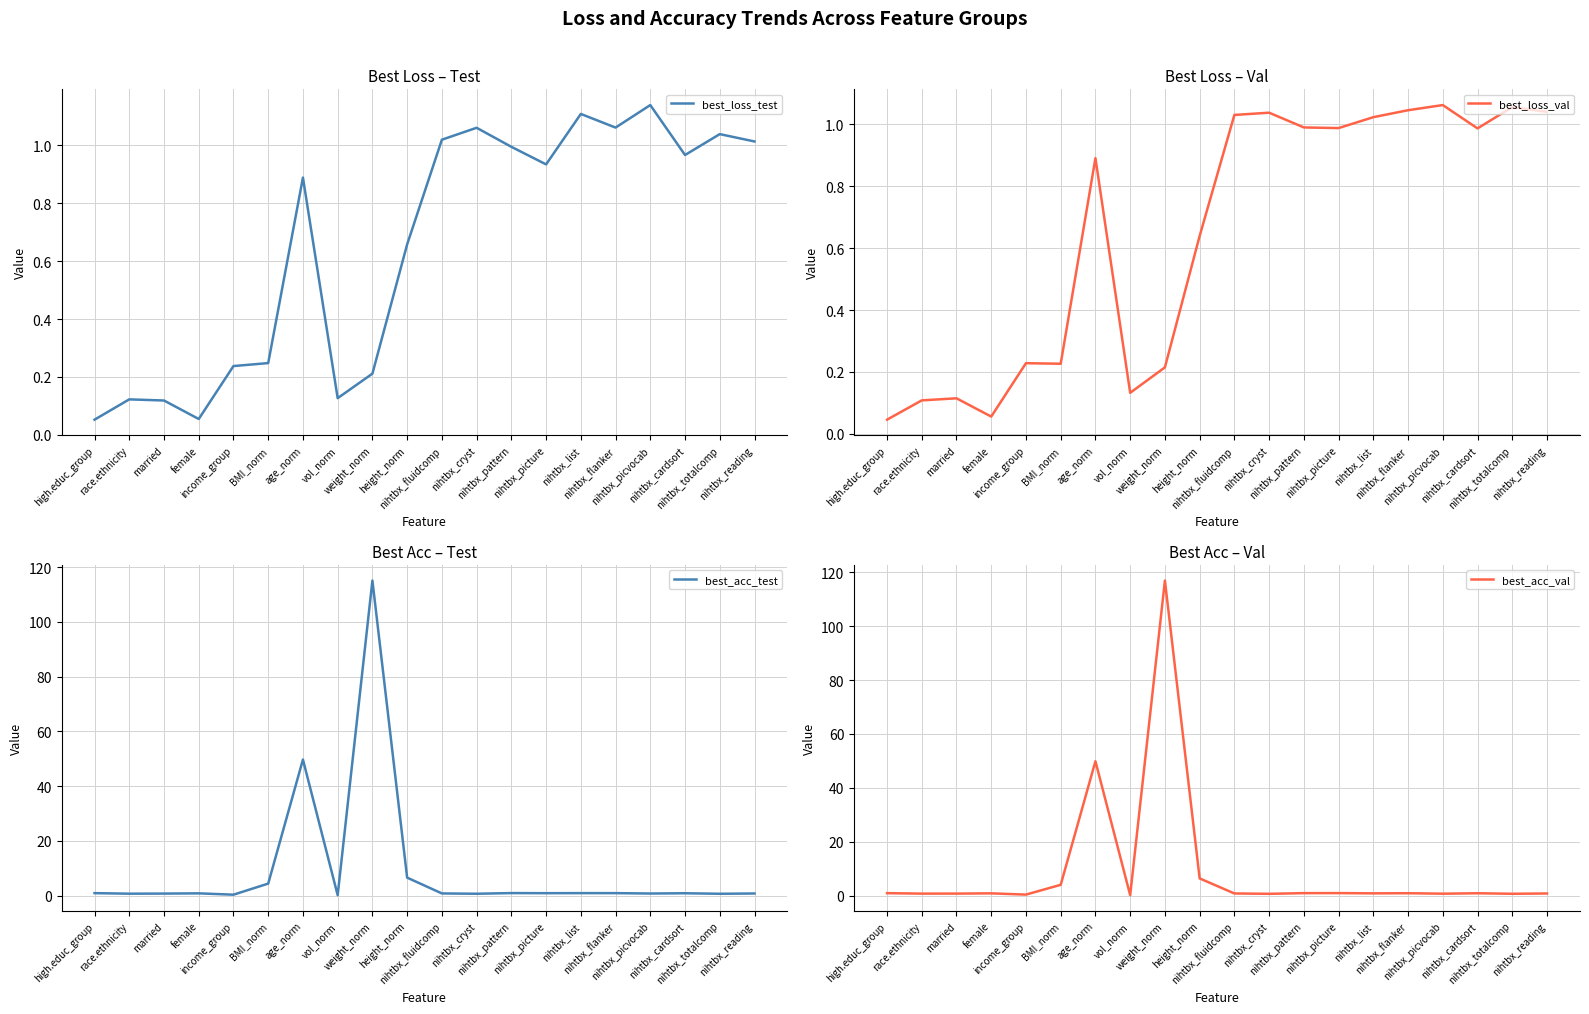

Reading right to left, list all the values displayed in this chart.

best_loss_test: nihtbx_reading=1.0	nihtbx_totalcomp=1.0	nihtbx_cardsort=1.0	nihtbx_picvocab=1.1	nihtbx_flanker=1.1	nihtbx_list=1.1	nihtbx_picture=0.9	nihtbx_pattern=1.0	nihtbx_cryst=1.1	nihtbx_fluidcomp=1.0	height_norm=0.7	weight_norm=0.2	vol_norm=0.1	age_norm=0.9	BMI_norm=0.2	income_group=0.2	female=0.1	married=0.1	race.ethnicity=0.1	high.educ_group=0.1
best_loss_val: nihtbx_reading=1.0	nihtbx_totalcomp=1.1	nihtbx_cardsort=1.0	nihtbx_picvocab=1.1	nihtbx_flanker=1.0	nihtbx_list=1.0	nihtbx_picture=1.0	nihtbx_pattern=1.0	nihtbx_cryst=1.0	nihtbx_fluidcomp=1.0	height_norm=0.6	weight_norm=0.2	vol_norm=0.1	age_norm=0.9	BMI_norm=0.2	income_group=0.2	female=0.1	married=0.1	race.ethnicity=0.1	high.educ_group=0.0
best_acc_test: nihtbx_reading=0.7	nihtbx_totalcomp=0.6	nihtbx_cardsort=0.8	nihtbx_picvocab=0.7	nihtbx_flanker=0.9	nihtbx_list=0.9	nihtbx_picture=0.9	nihtbx_pattern=0.9	nihtbx_cryst=0.7	nihtbx_fluidcomp=0.8	height_norm=6.5	weight_norm=115.0	vol_norm=0.1	age_norm=49.7	BMI_norm=4.4	income_group=0.3	female=0.8	married=0.7	race.ethnicity=0.7	high.educ_group=0.9
best_acc_val: nihtbx_reading=0.8	nihtbx_totalcomp=0.7	nihtbx_cardsort=0.8	nihtbx_picvocab=0.7	nihtbx_flanker=0.9	nihtbx_list=0.8	nihtbx_picture=0.9	nihtbx_pattern=0.9	nihtbx_cryst=0.6	nihtbx_fluidcomp=0.8	height_norm=6.4	weight_norm=116.9	vol_norm=0.1	age_norm=49.9	BMI_norm=4.0	income_group=0.3	female=0.8	married=0.7	race.ethnicity=0.7	high.educ_group=0.9